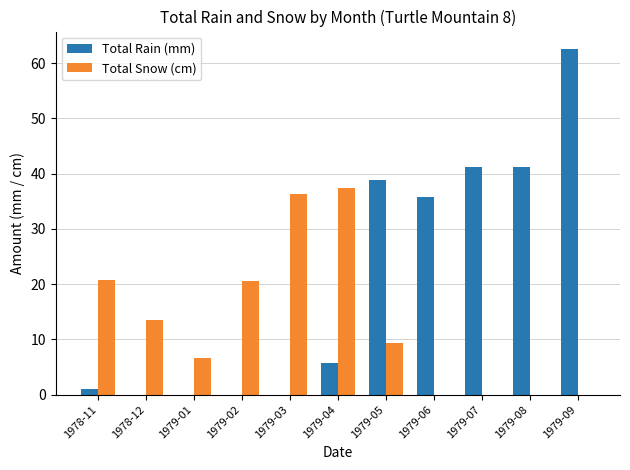

Between 1979-01 and 1979-03, which series saw the biggest shift?

Total Snow (cm)